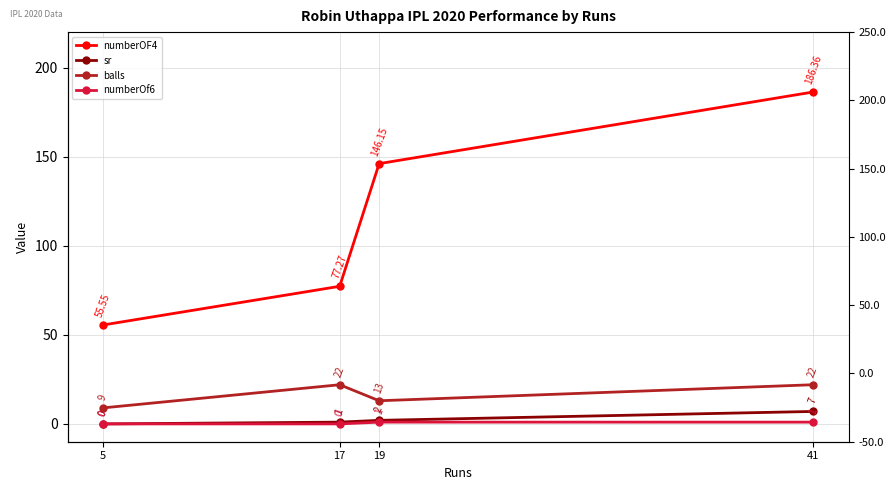

What is the spread (max minus min) of values at 5?

55.5